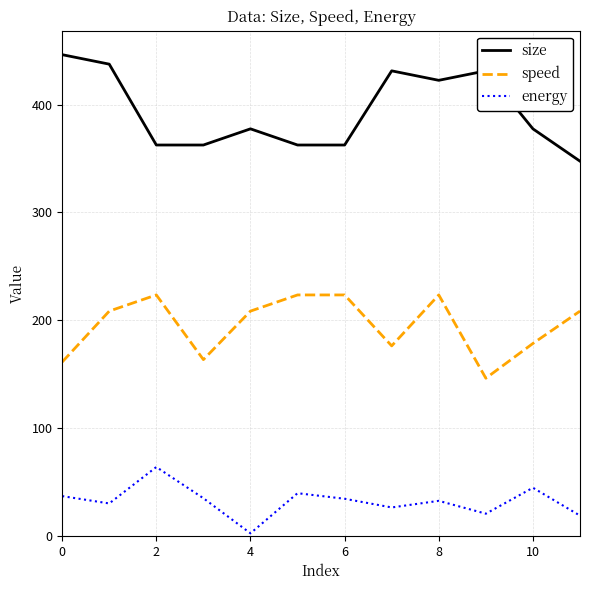

What is the difference between the maximum and minimum values in the speed series?

77.2